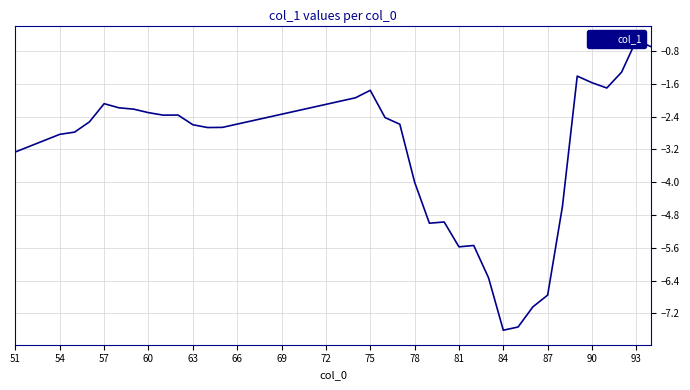

Count the number of categories in the chart.

34